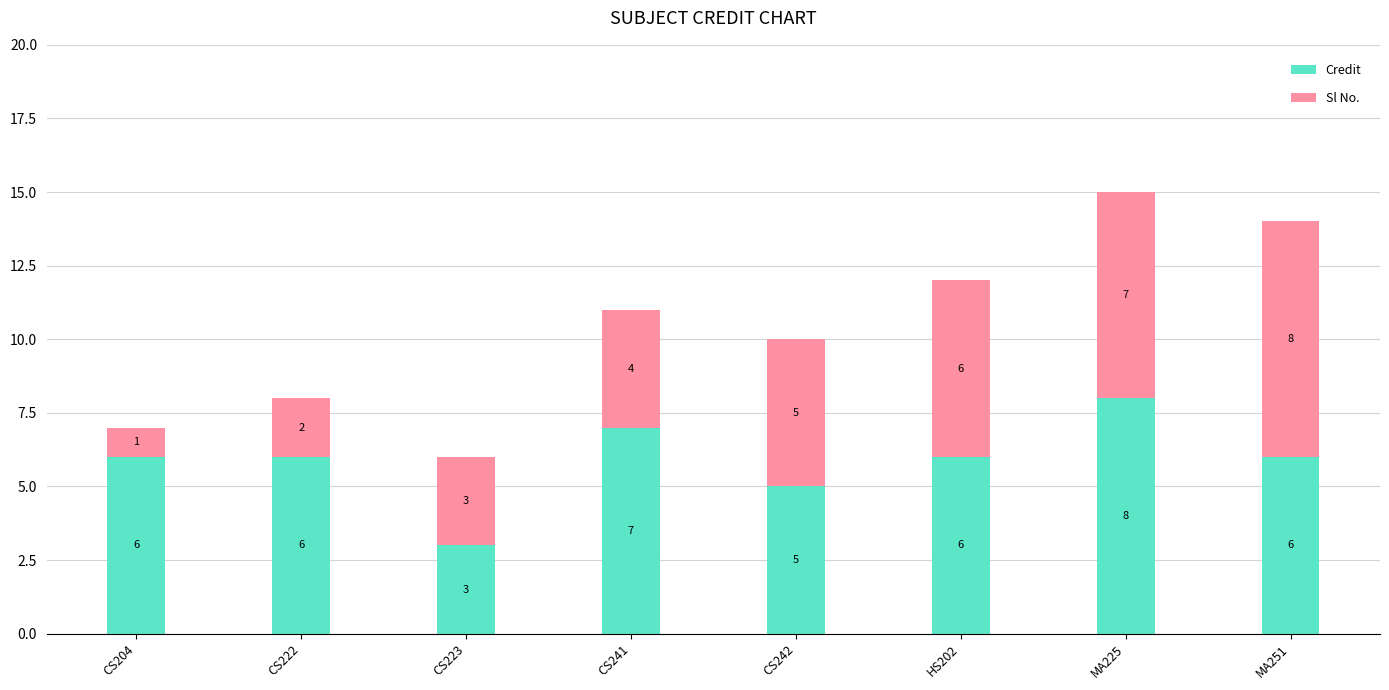

The Credit series shows 10 at CS204. True or false?

False